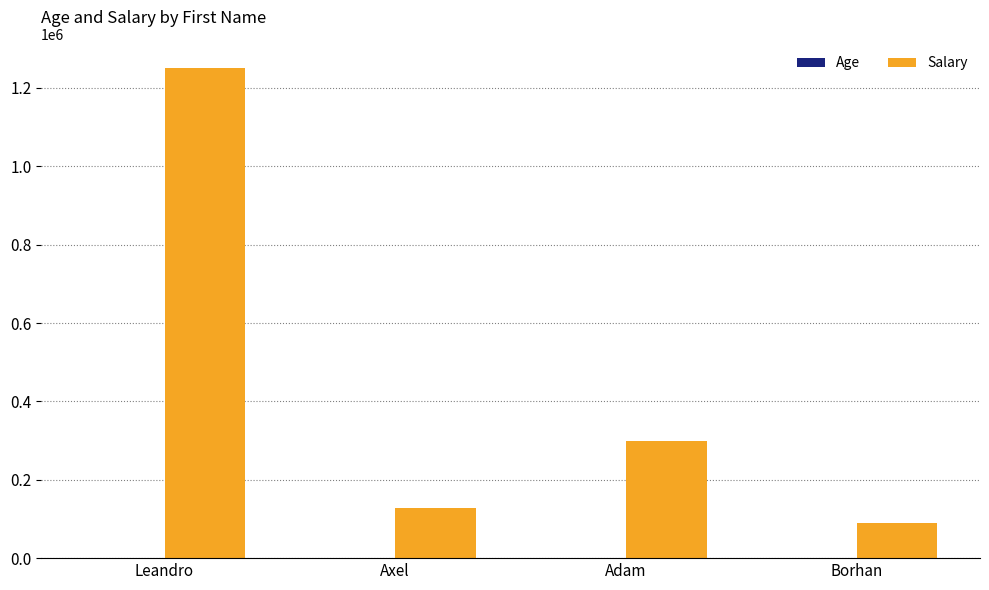

What is the total value across all series at Borhan?

90030